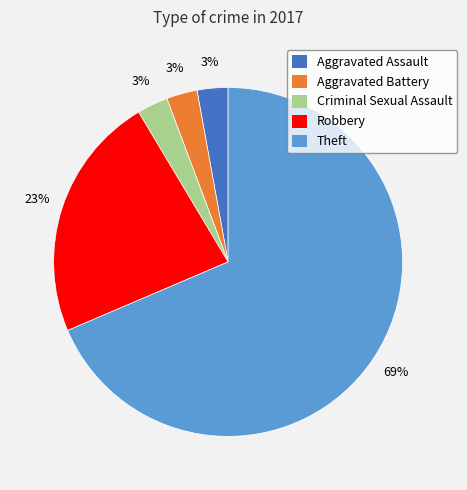

Which slice is the largest?

Theft